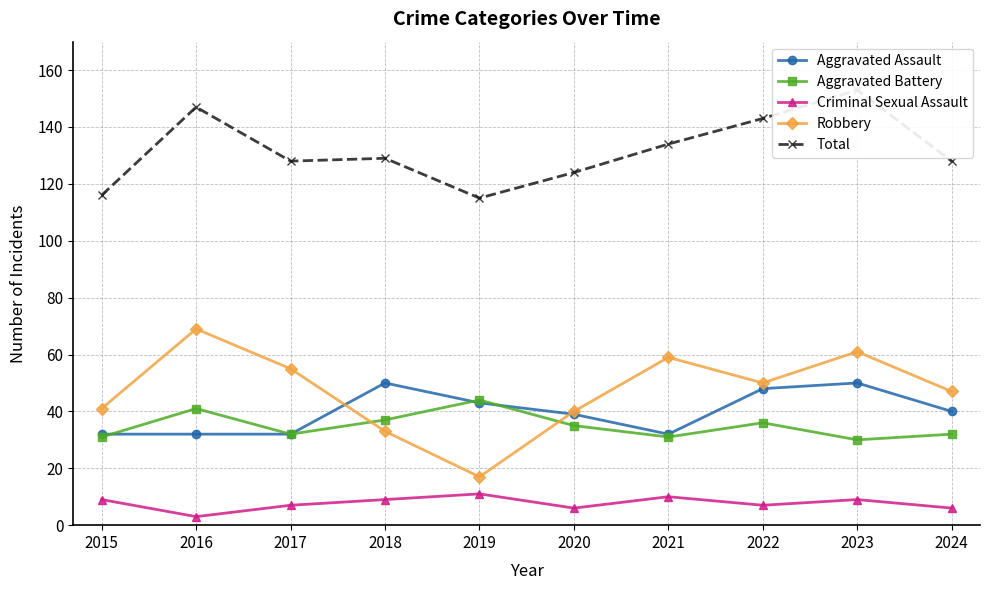

The value of Aggravated Battery at 2015 is 31. True or false?

True